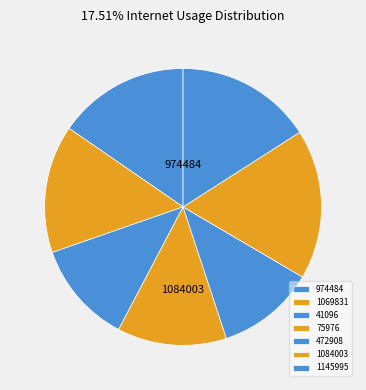

What is the largest slice in the pie chart?

1084003